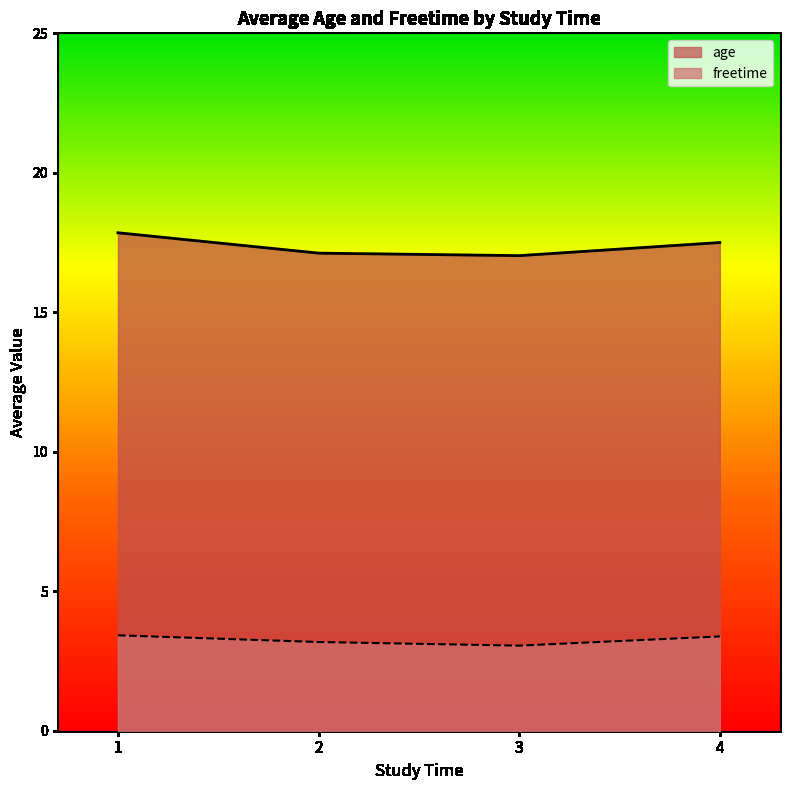

Between 2 and 1, which is larger?

1